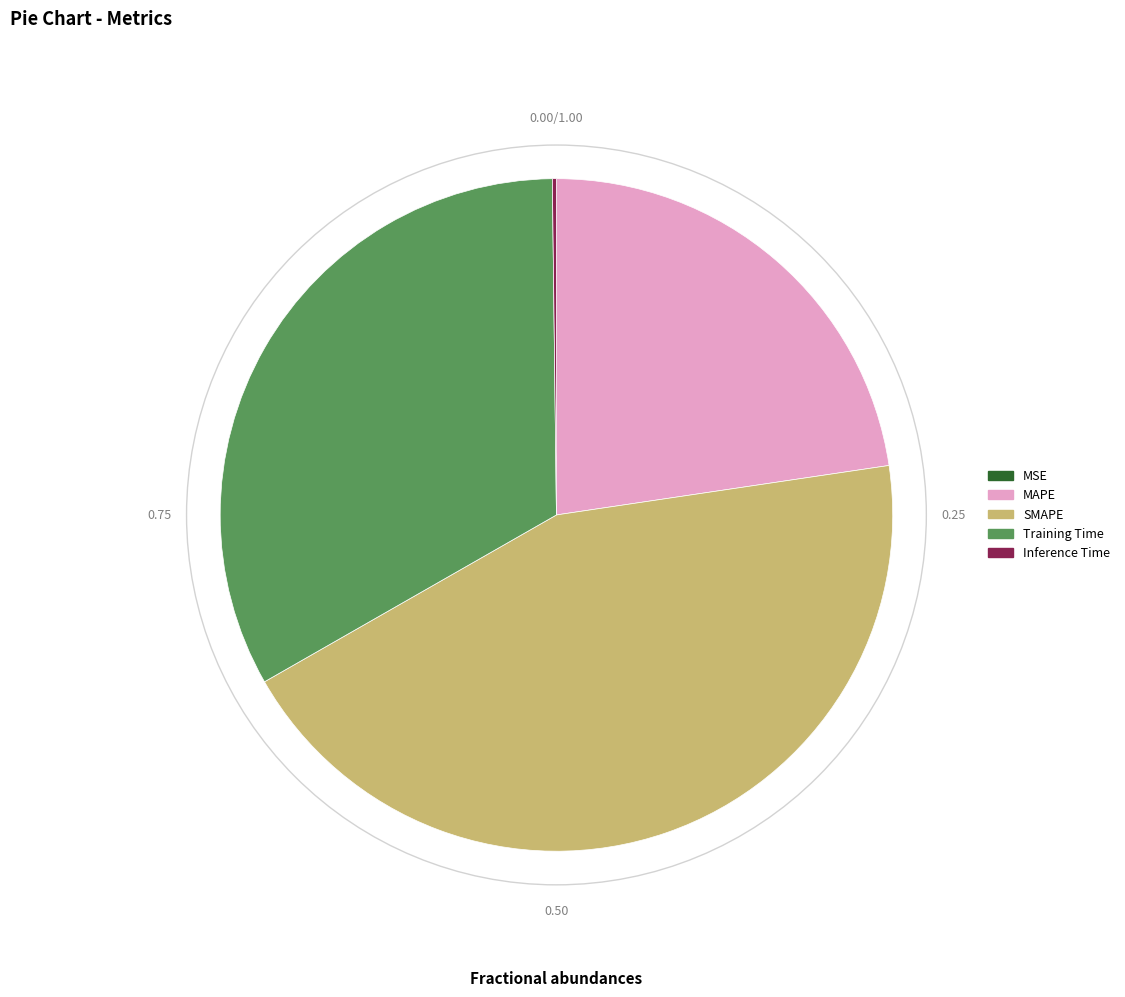

Which category has the biggest portion of the pie?

SMAPE